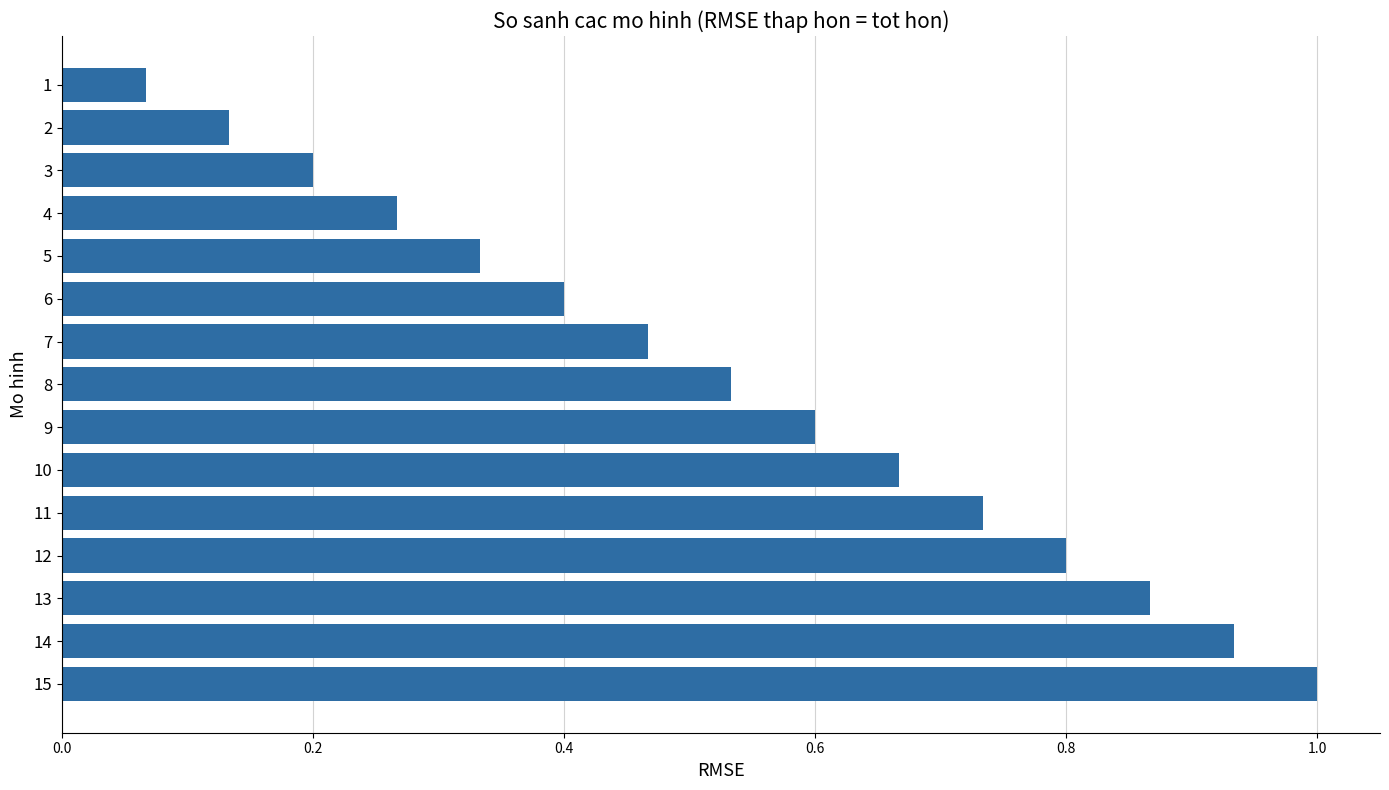

True or false: the data shows 0.2 at 2.

False